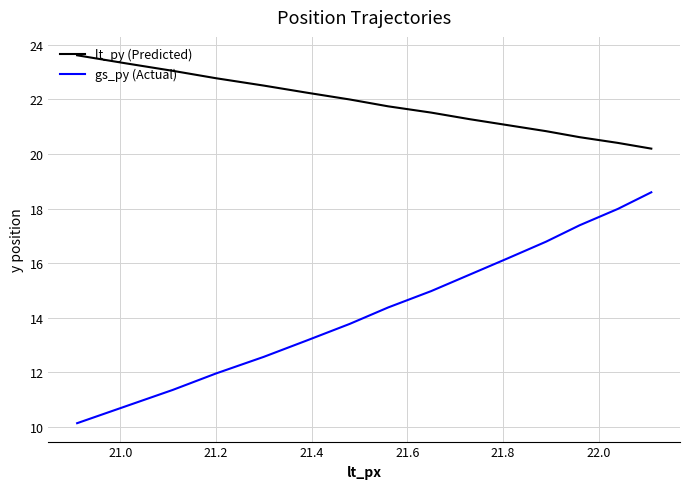

Which series has the widest spread of values?

gs_py (Actual)